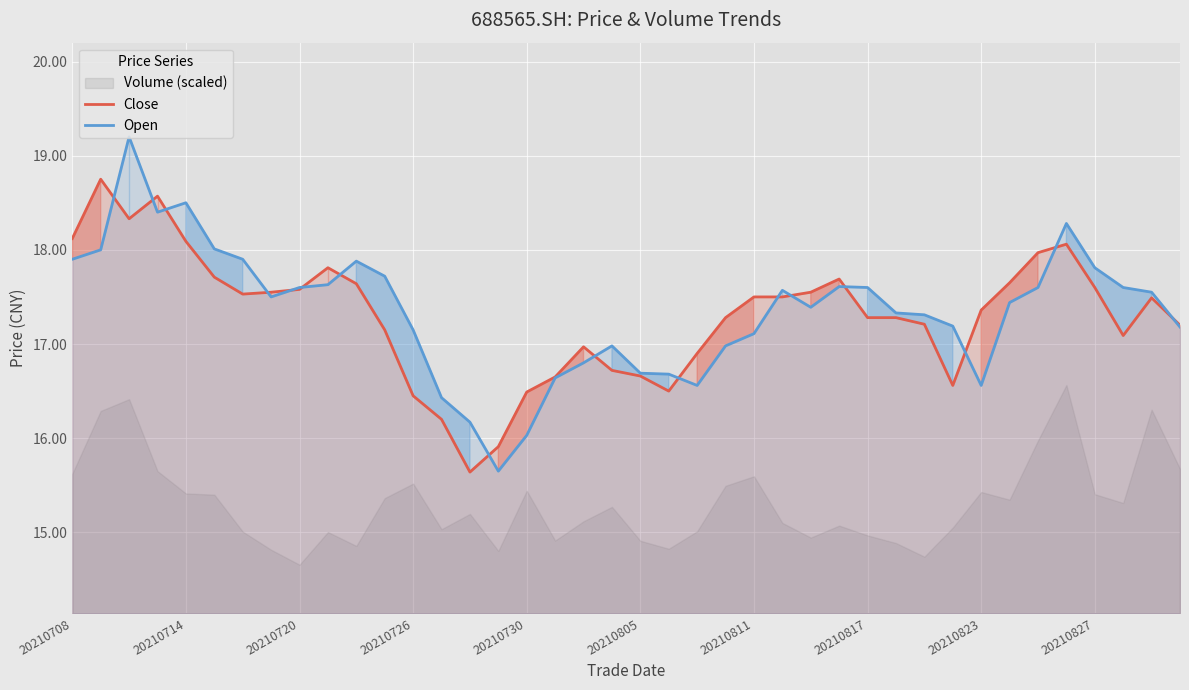

What is the maximum value shown in the chart?

19.2